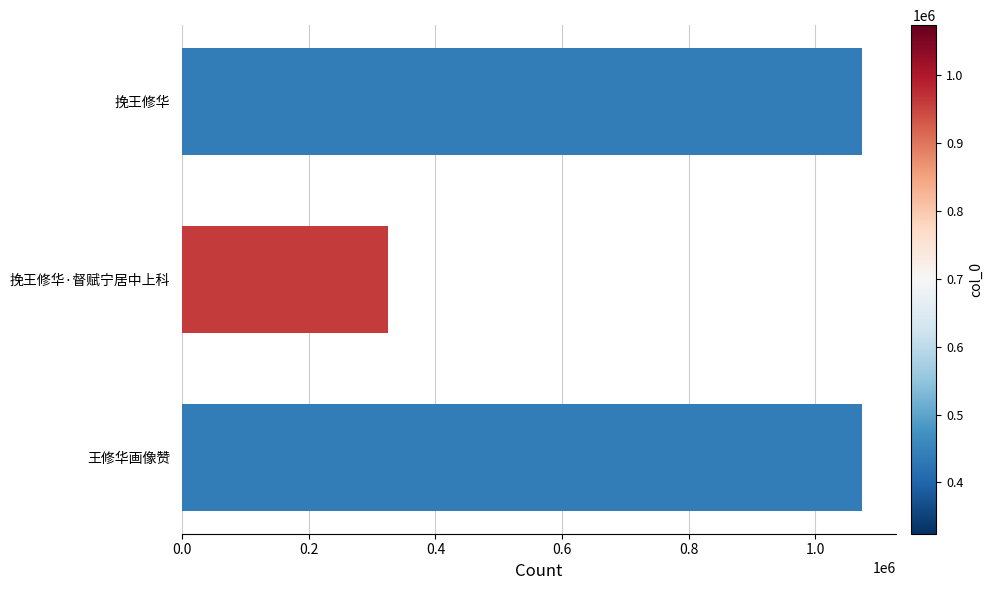

Approximately how many times larger is the value at 挽王修华·督赋宁居中上科 compared to 挽王修华?

0.3